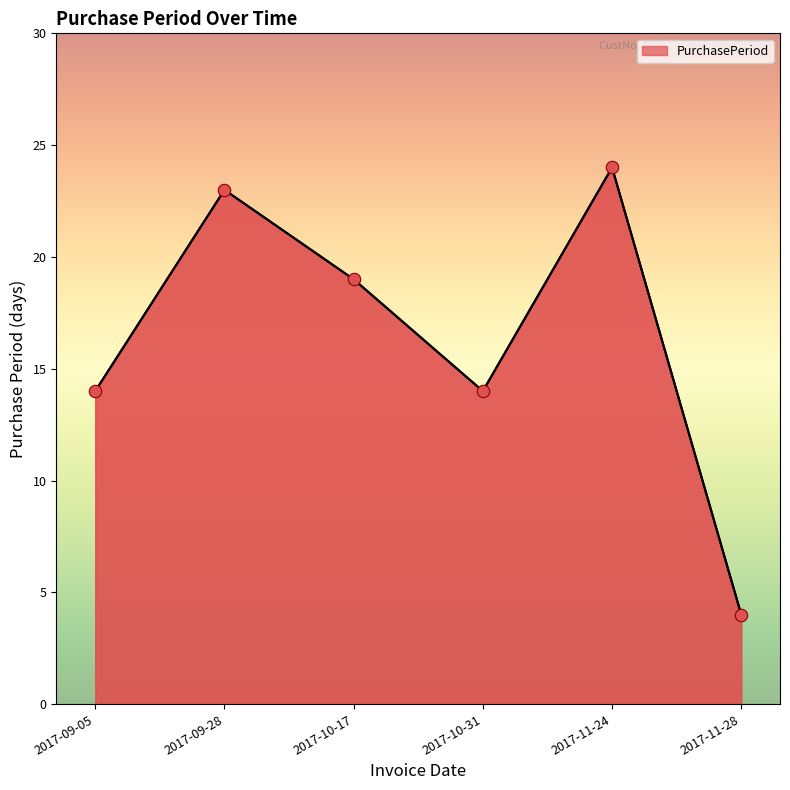

Approximately how many times larger is the value at 2017-09-05 compared to 2017-11-28?

3.5